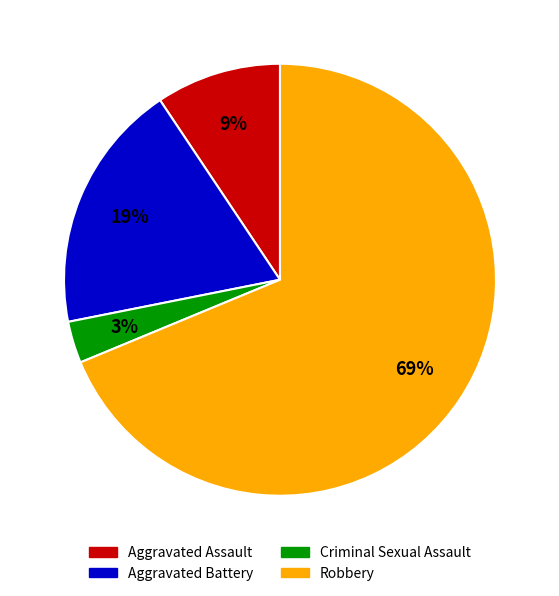

Count the number of slices in the pie.

4